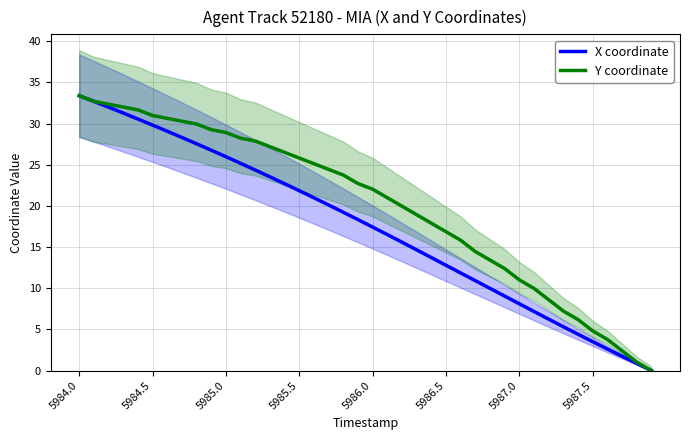

Which series has the largest total across all categories?

Y coordinate